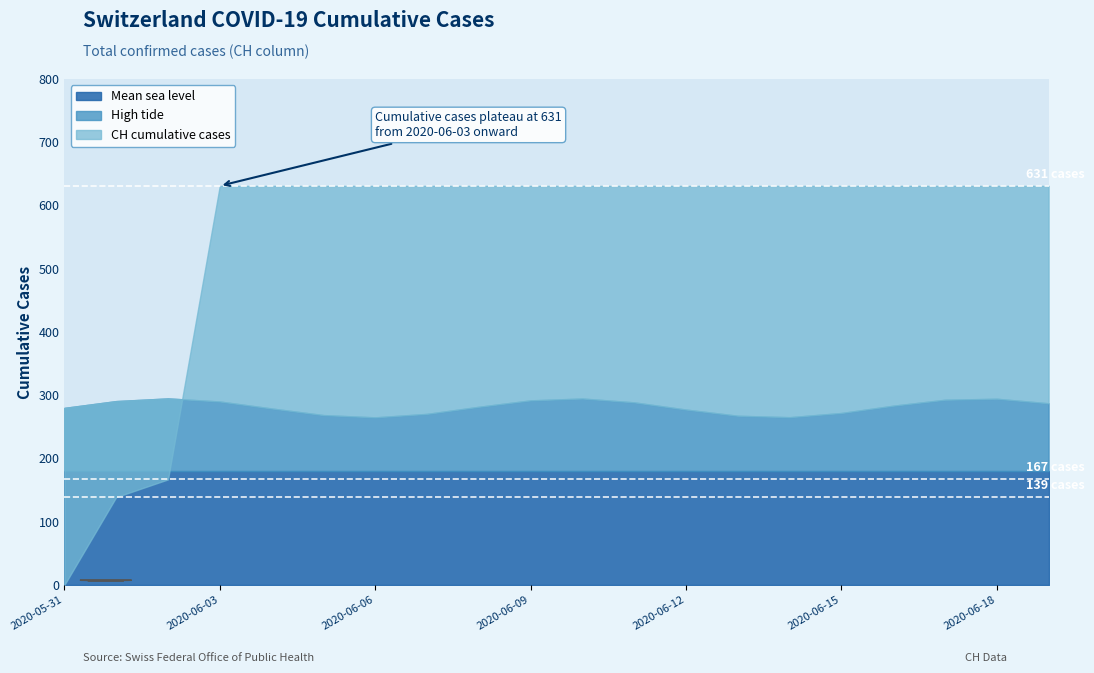

Does the chart have visible grid lines?

No